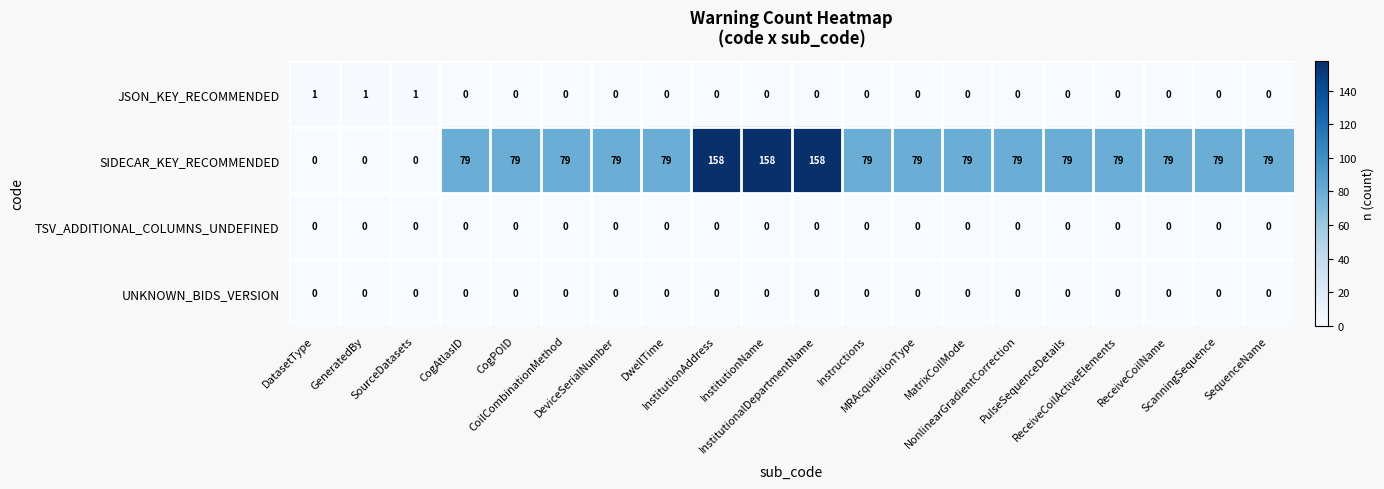

How many series are shown in this chart?

4